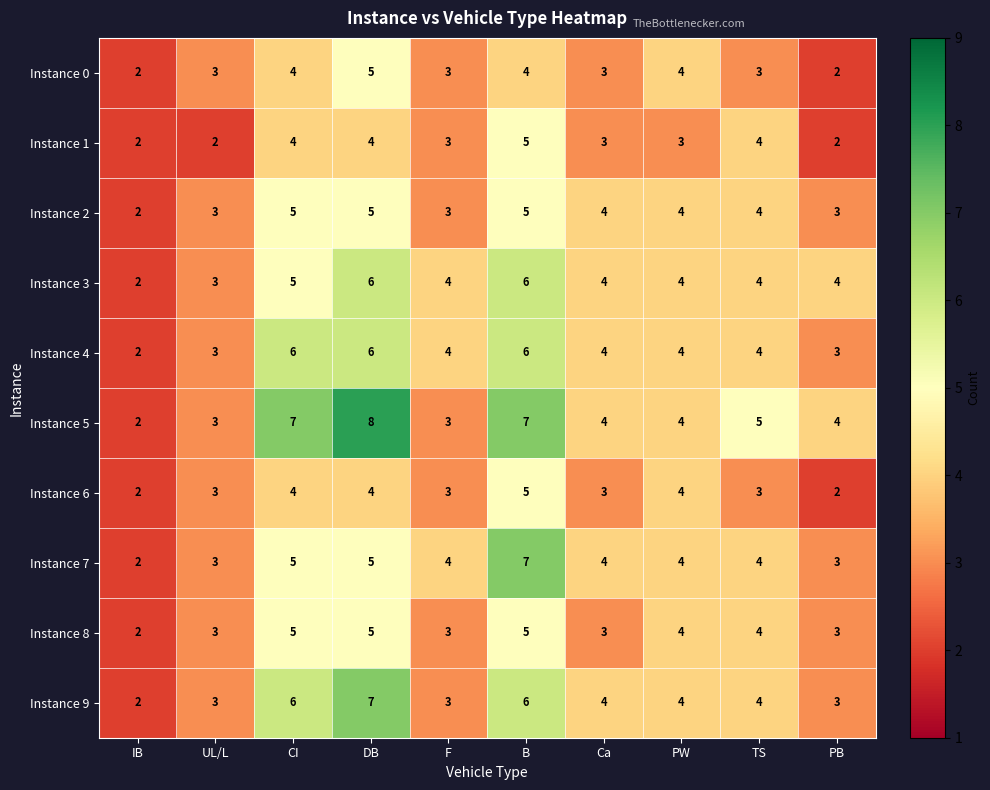

What is the maximum value for Instance 5?

8